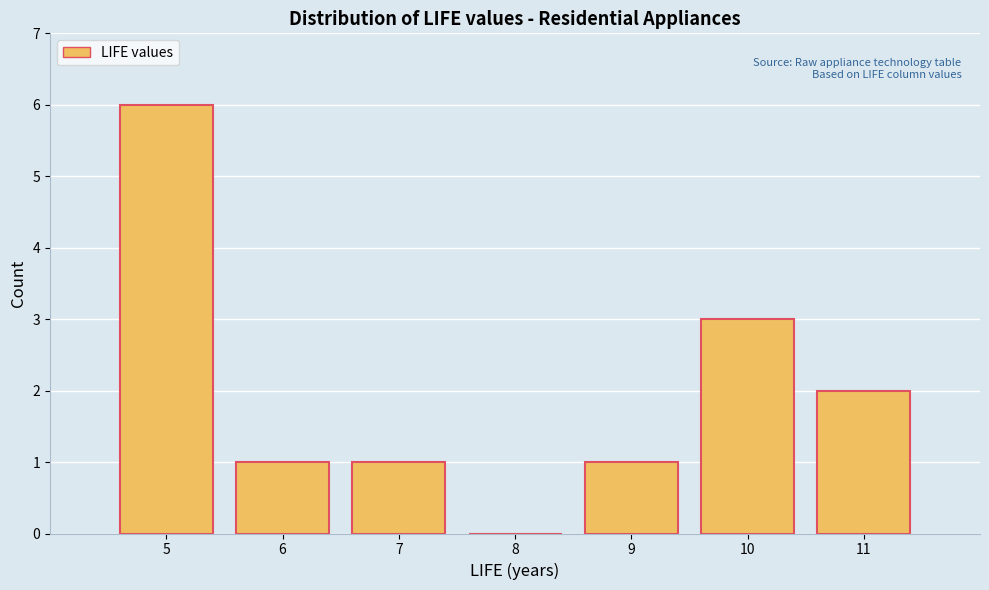

Reading left to right, transcribe this chart: for each bar, give the range it covers on the x-axis and its height. The values are not printed on the chart, so give them approximately, as read against the axis.

4.5 to 5.5: 6
5.5 to 6.5: 1
6.5 to 7.5: 1
7.5 to 8.5: 0
8.5 to 9.5: 1
9.5 to 10.5: 3
10.5 to 11.5: 2